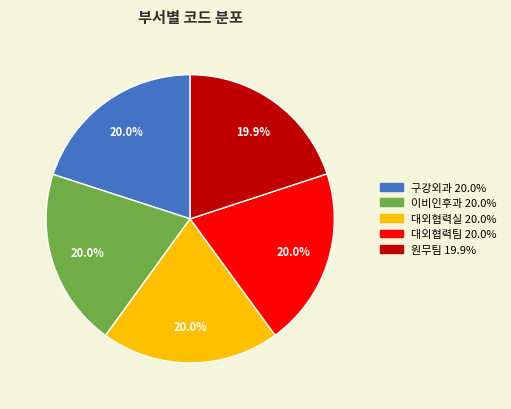

What percentage is the 대외협력팀 slice, to the nearest percent?

20%